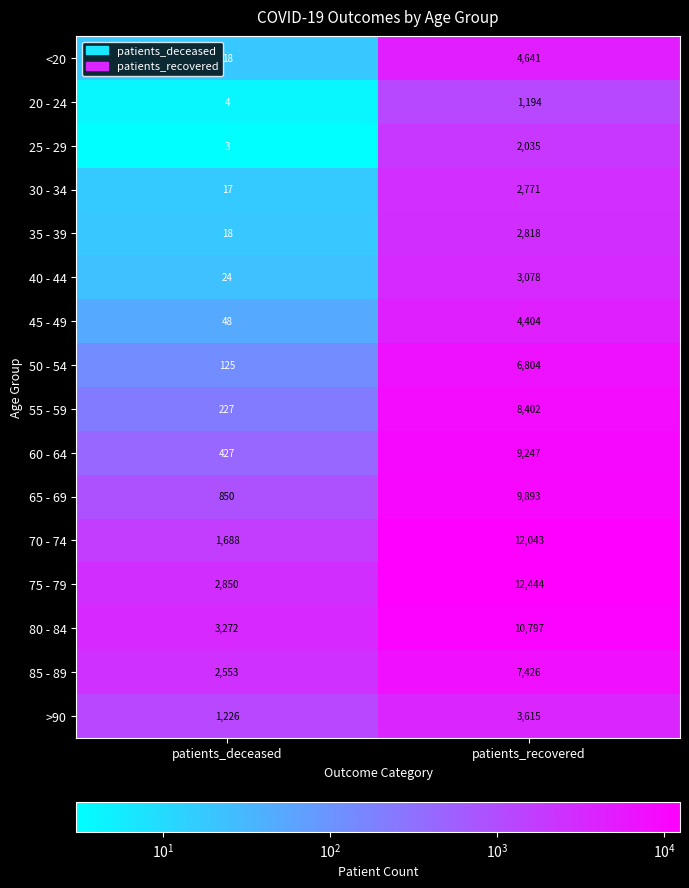

What is the minimum value for <20?

18